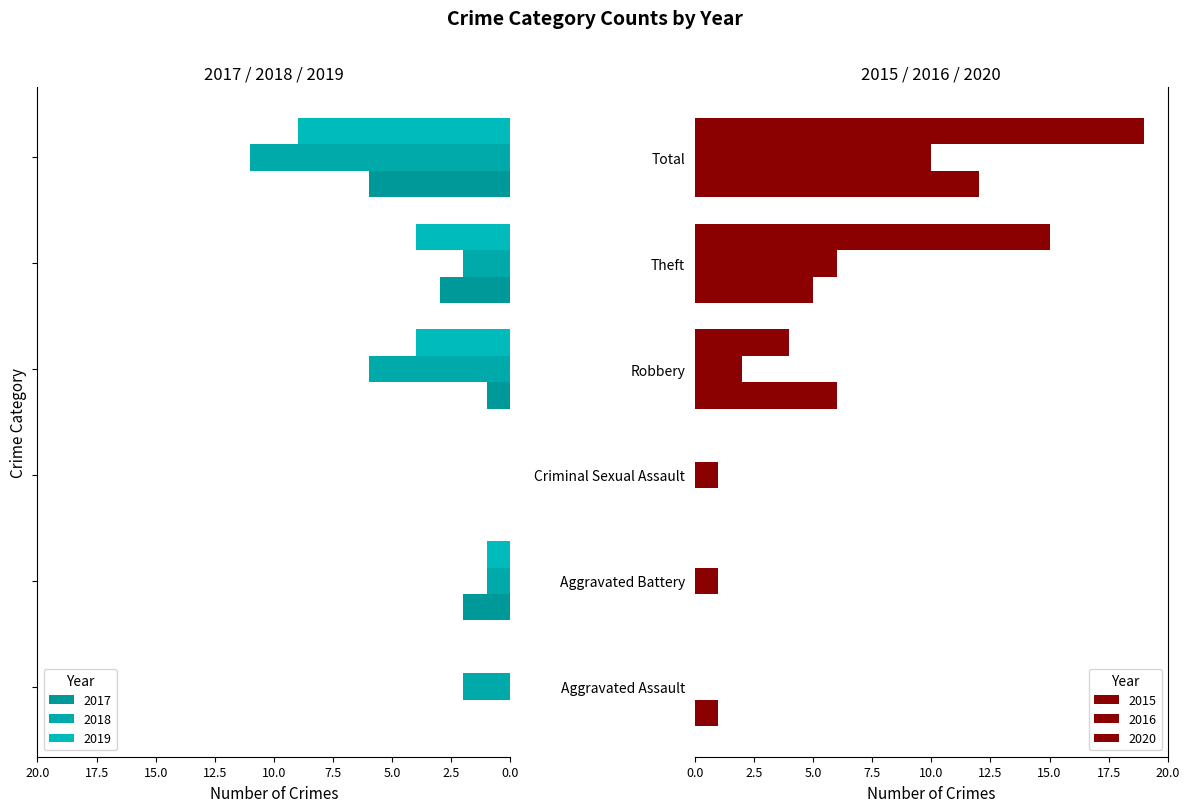

How many data points in 2016 are above 2?

2